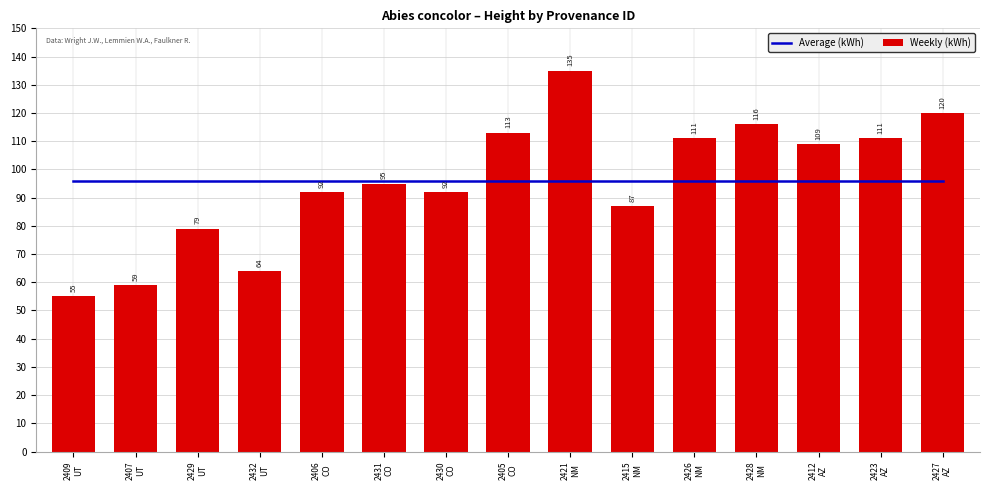

Does the chart contain any negative values?

No